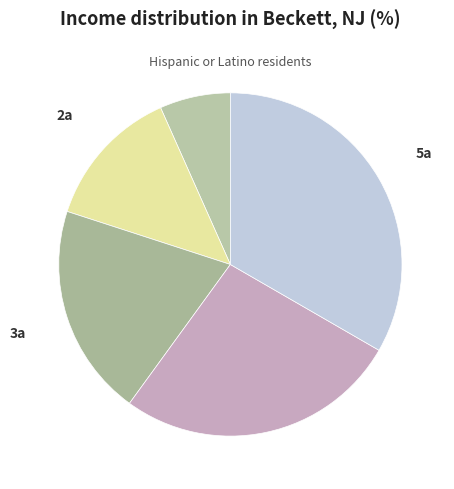

What is the ratio of the value at 2a to the value at 3a?

0.7